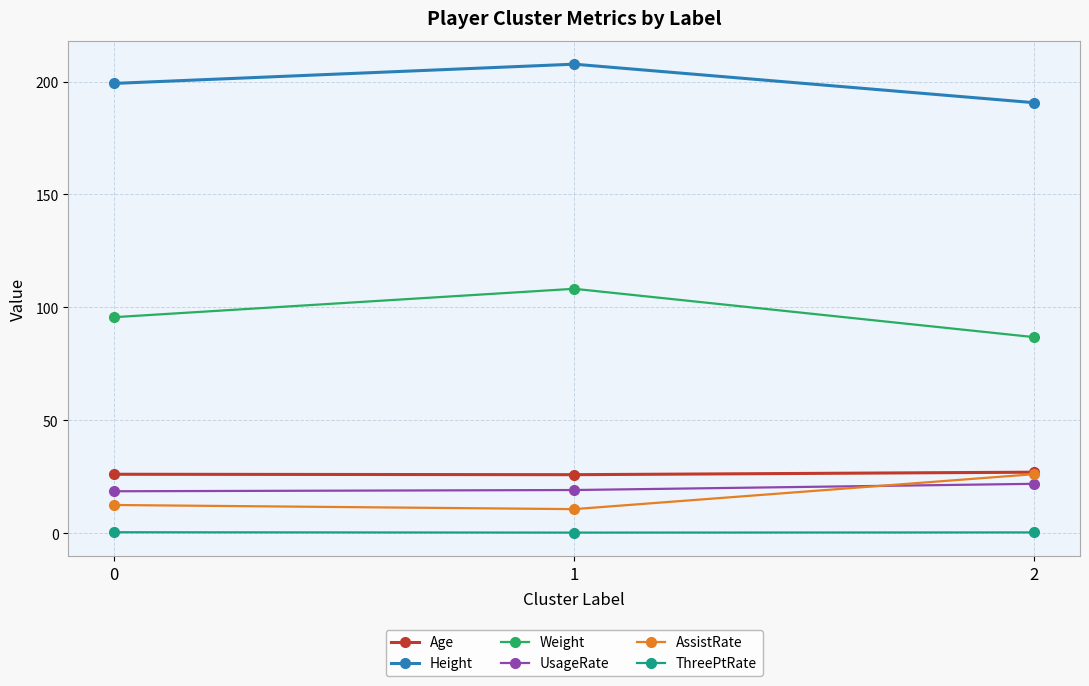

Which series has the largest total across all categories?

Height